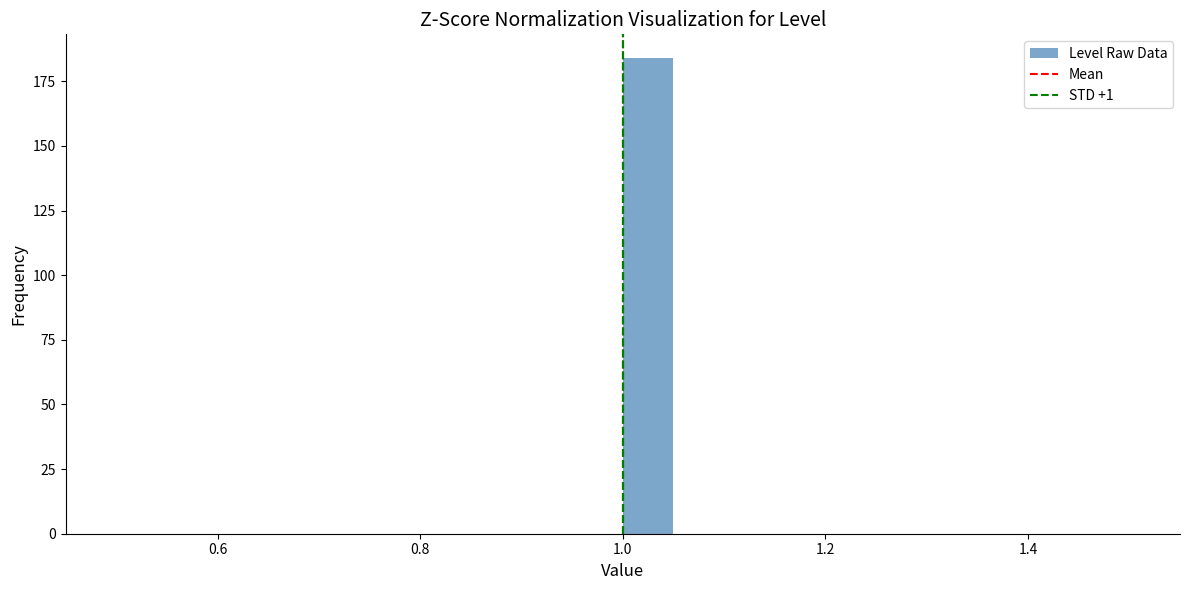

Around what value on the x-axis is the tallest bar? Give the approximate position of its centre, as read against the axis.

1.02